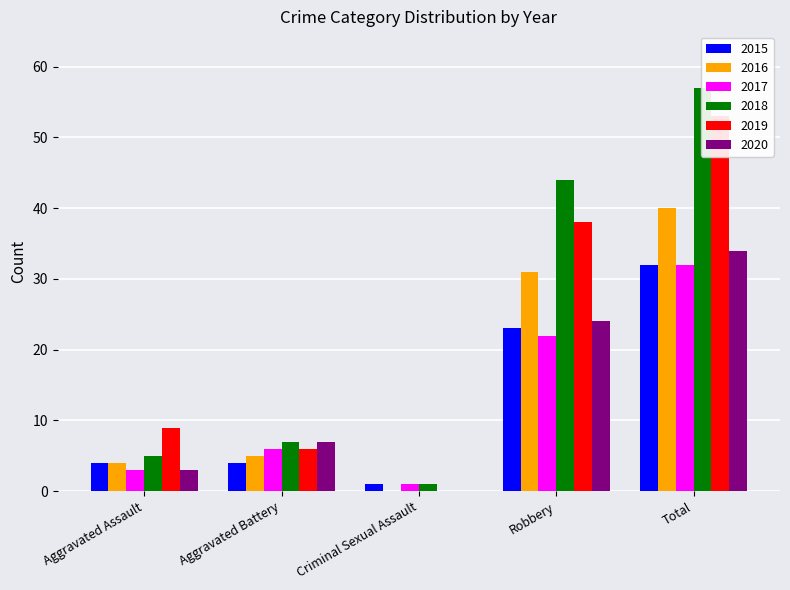

Reading left to right, what are all the values shown in this chart?

2015: 4	4	1	23	32
2016: 4	5	0	31	40
2017: 3	6	1	22	32
2018: 5	7	1	44	57
2019: 9	6	0	38	53
2020: 3	7	0	24	34